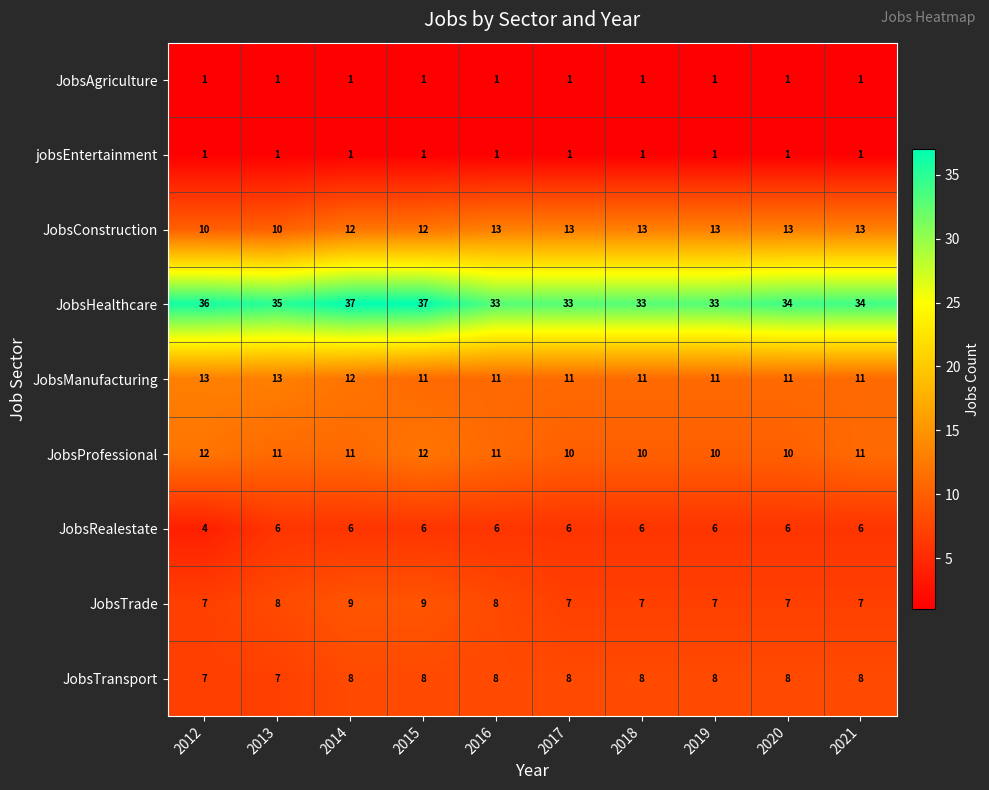

The value of JobsRealestate at 2015 is 10. True or false?

False